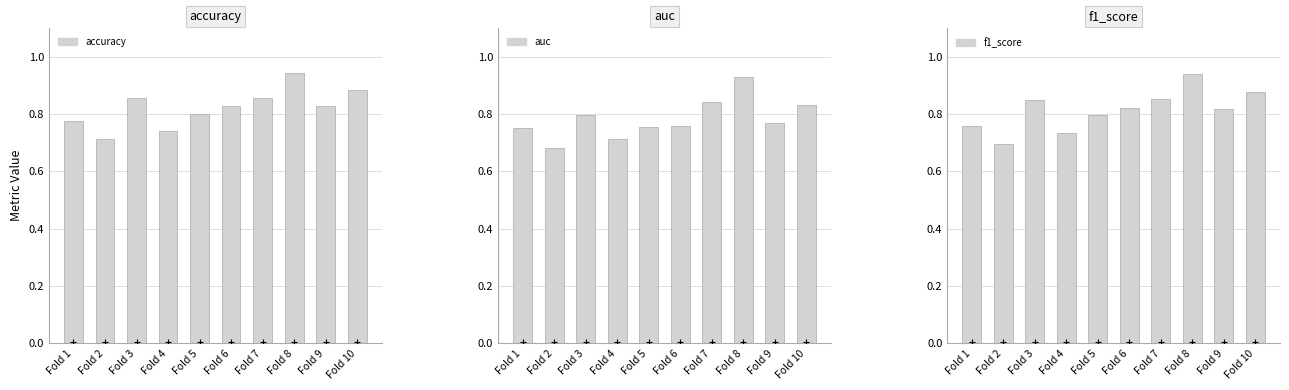

What are all the series names shown in the legend?

accuracy, auc, f1_score